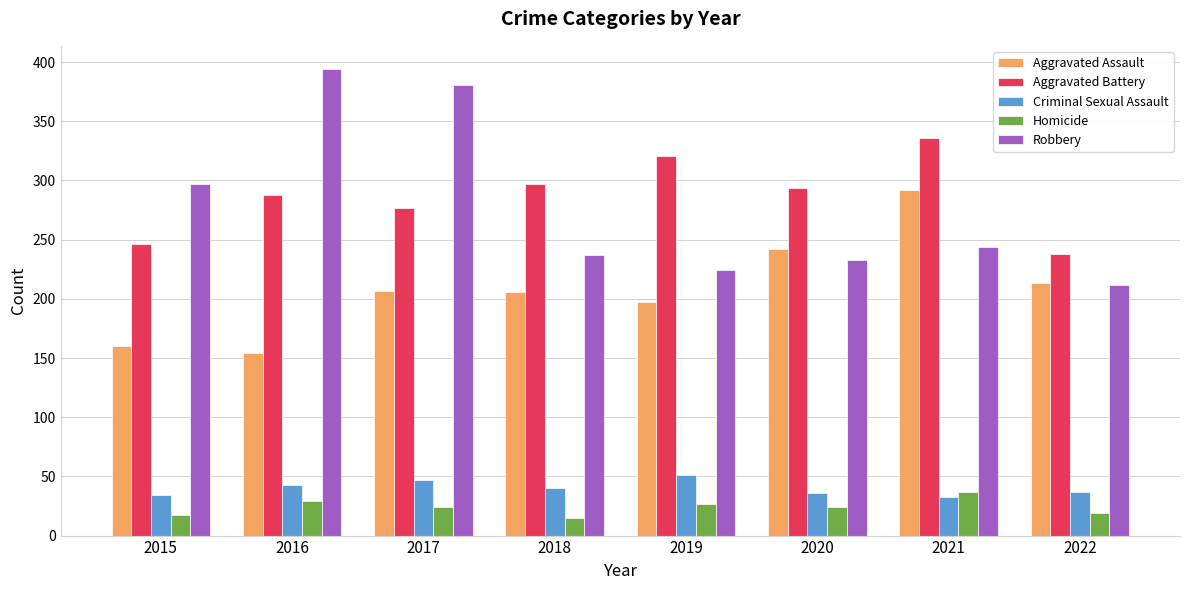

What is the sum of the Homicide values at 2021 and 2016?

66